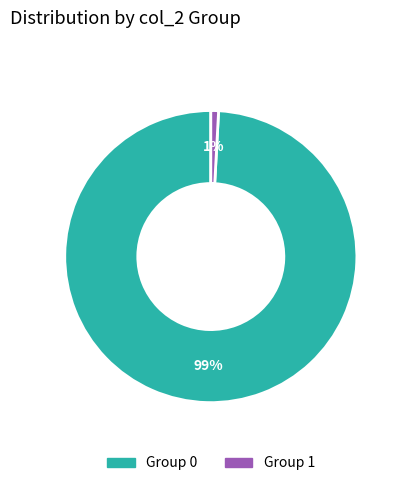

Rank the categories by value from lowest to highest.

Group 1, Group 0